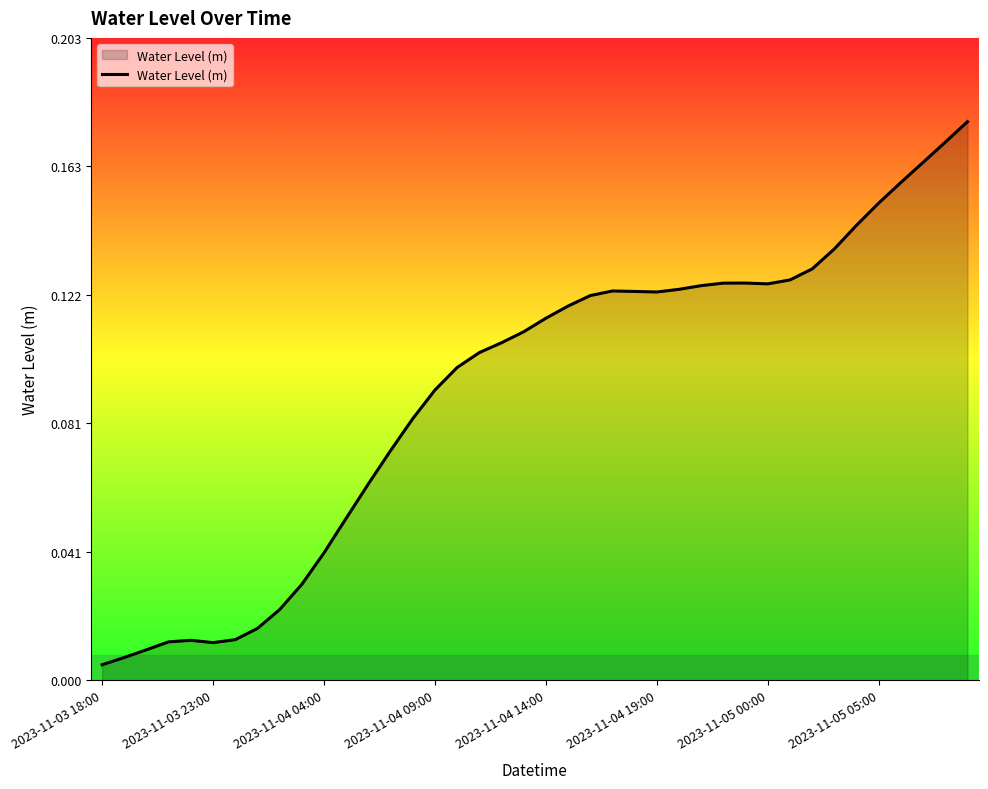

Is this an area chart (filled region under the line)?

Yes